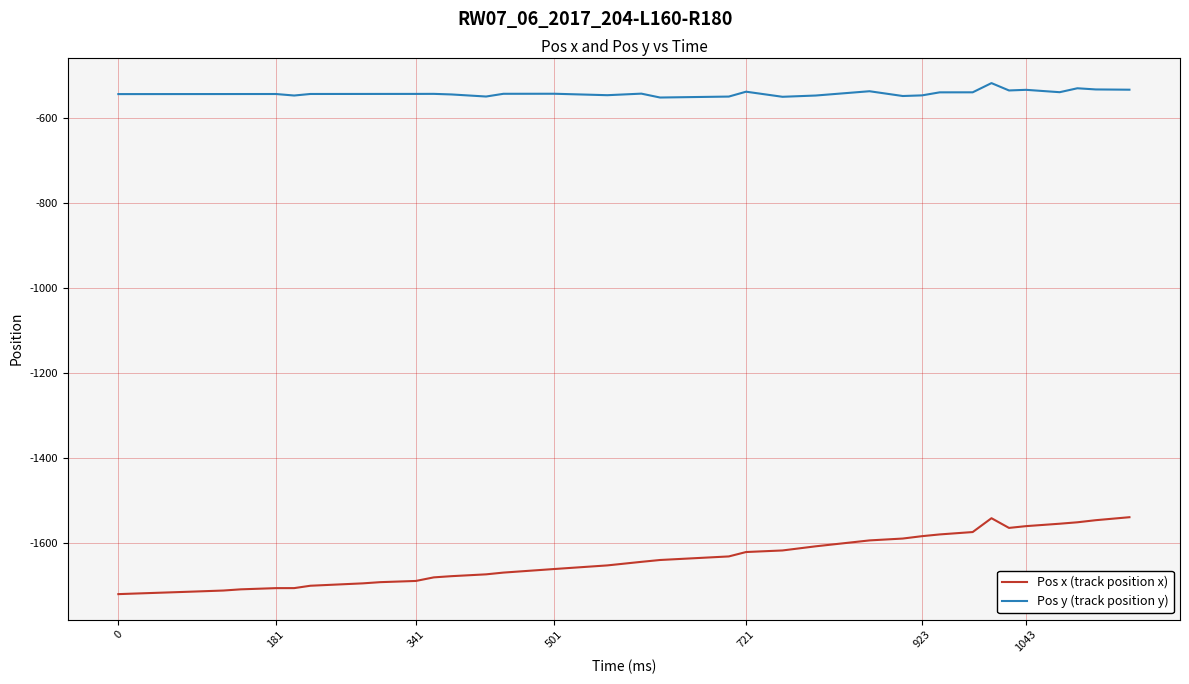

What is the minimum value for Pos x (track position x)?

-1719.0